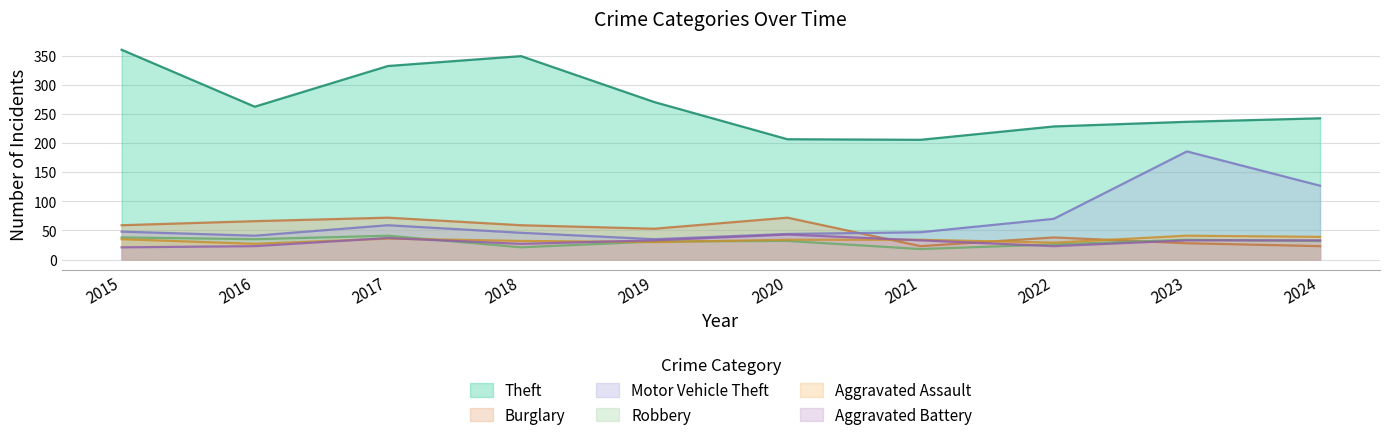

Between 2020 and 2023, which is larger?

2023